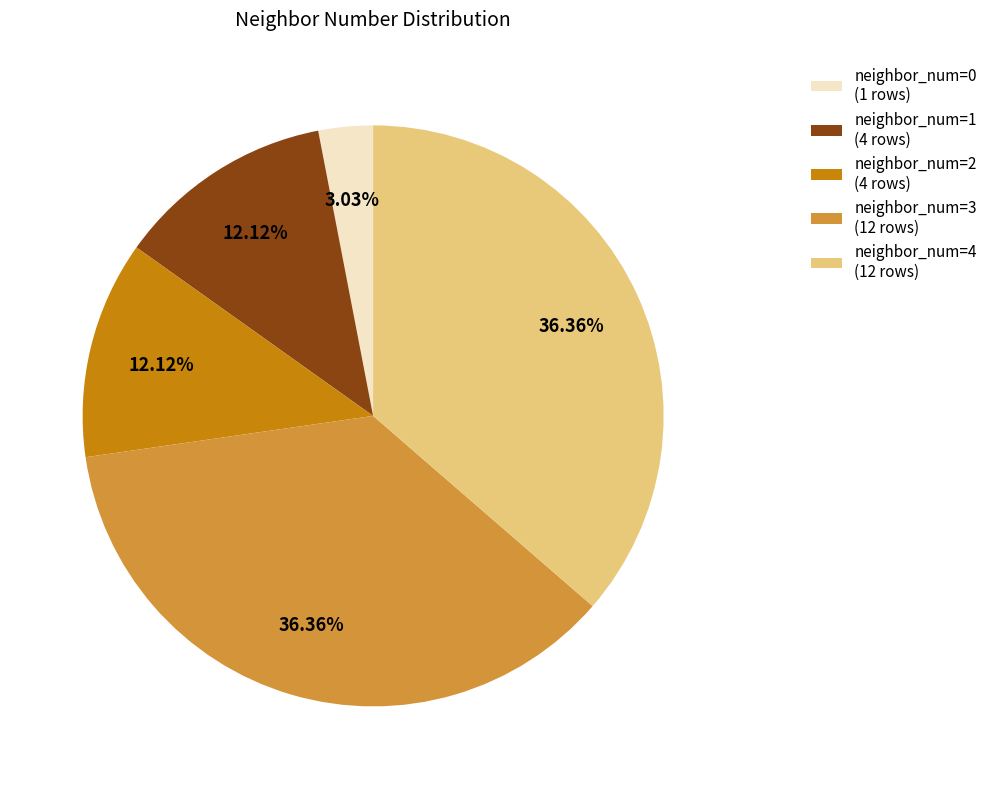

To the nearest percent, what is the average slice percentage?

20%